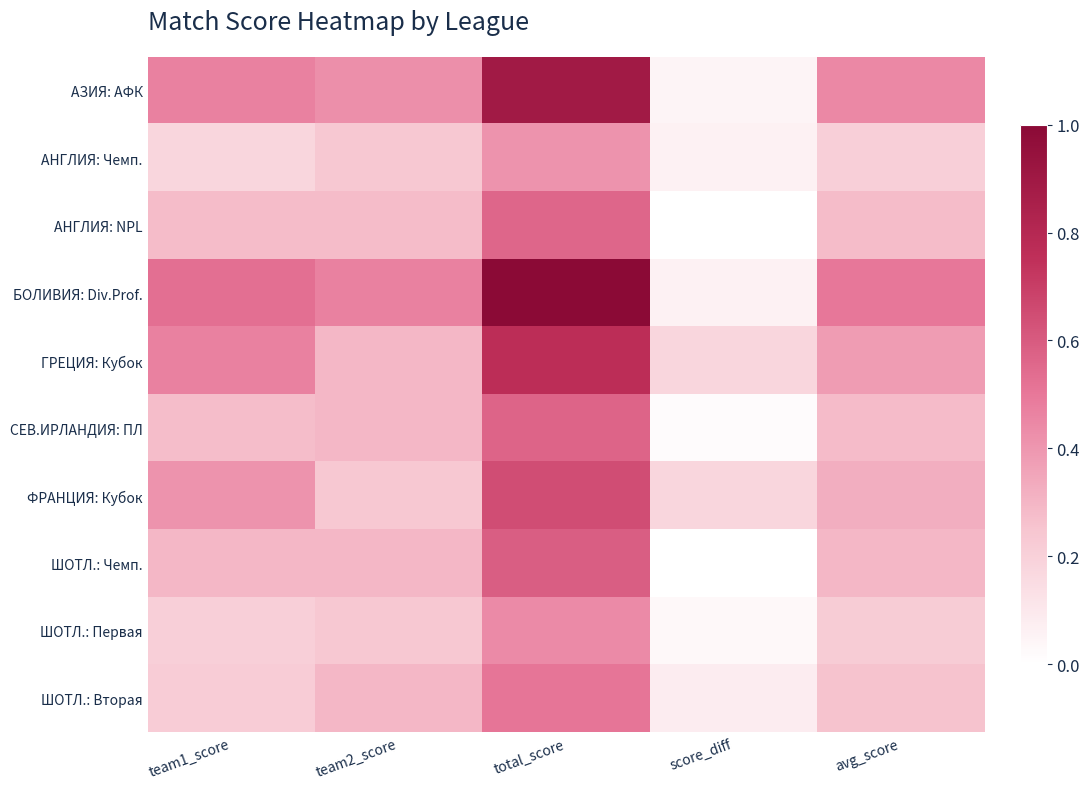

What is the difference between the highest and lowest values at avg_score?

0.3